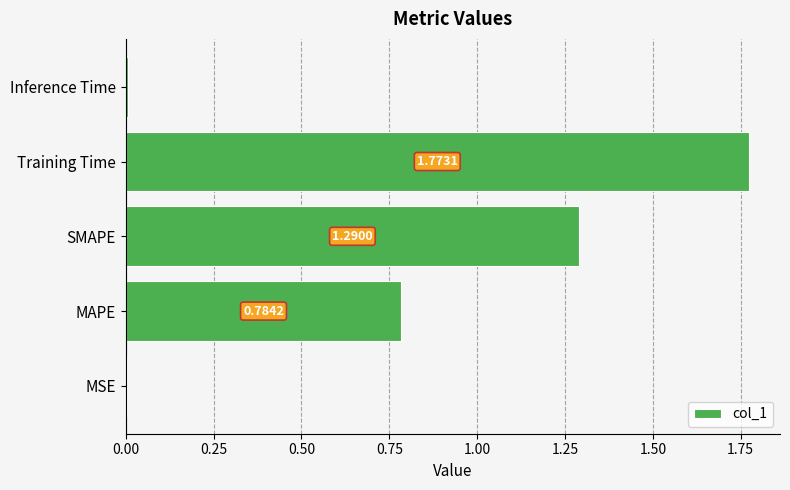

At which category does the chart reach its peak across all series?

Training Time